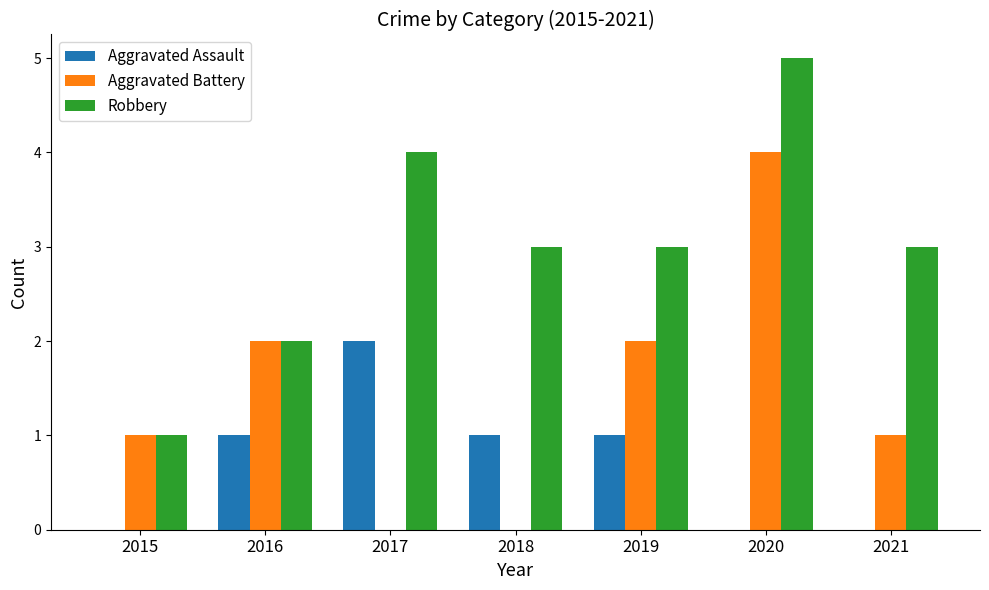

What is the sum of all Aggravated Battery values?

10